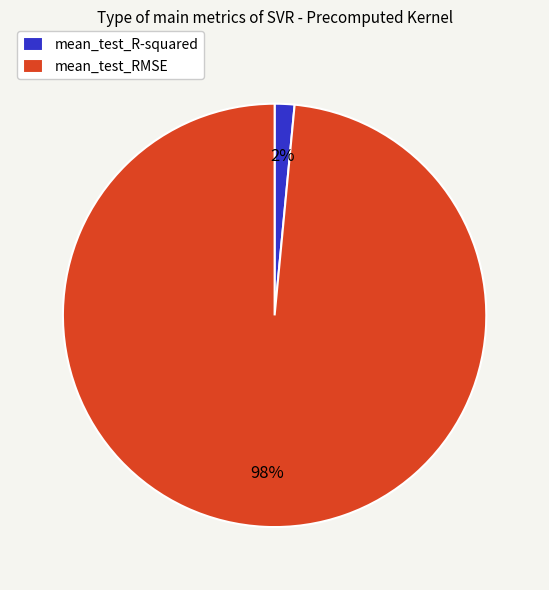

Combined, do mean_test_RMSE and mean_test_R-squared account for over 50%?

Yes